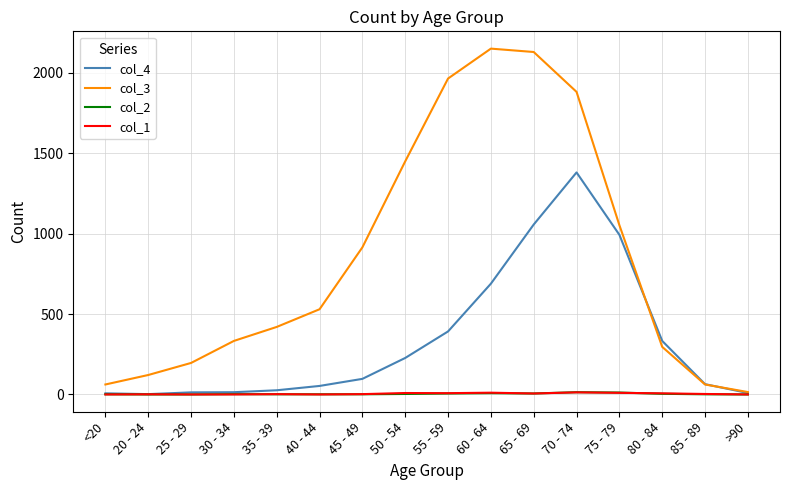

What is the approximate value of col_4 at 40 - 44?

53